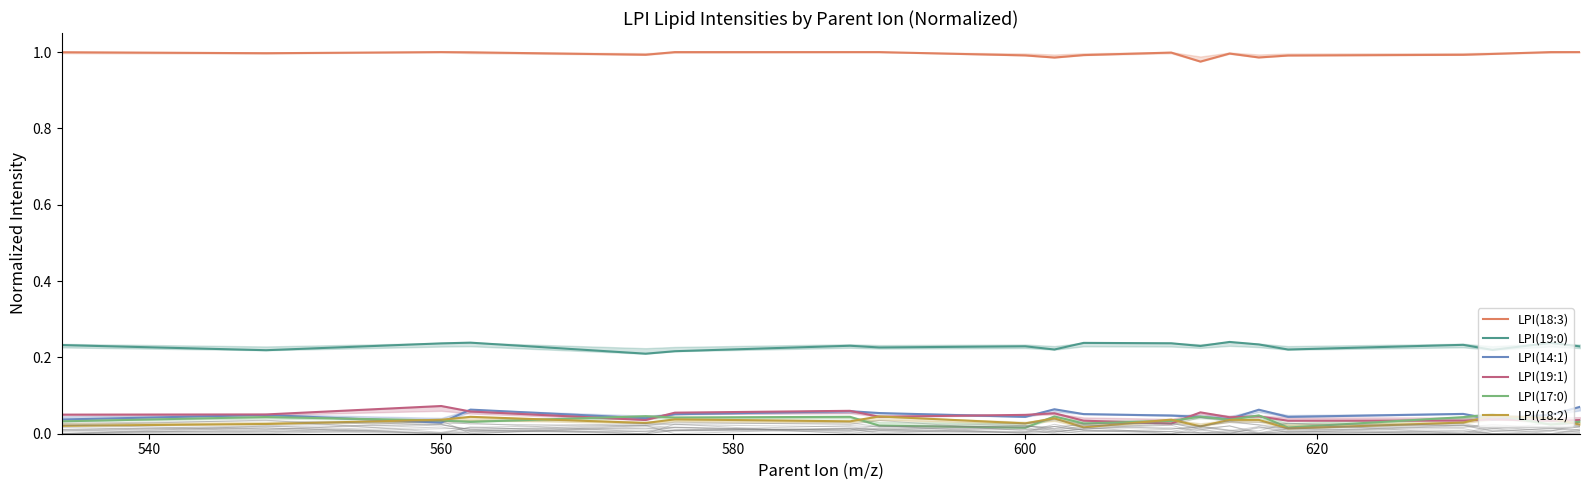

Reading left to right, transcribe all the data shown in this chart.

LPI(18:3): 1.0	1.0	1.0	1.0	1.0	1.0	1.0	1.0	1.0	1.0	1.0	1.0	1.0	1.0	1.0	1.0	1.0	1.0	1.0	1.0
LPI(19:0): 0.2	0.2	0.2	0.2	0.2	0.2	0.2	0.2	0.2	0.2	0.2	0.2	0.2	0.2	0.2	0.2	0.2	0.2	0.2	0.2
LPI(14:1): 0.0	0.0	0.0	0.1	0.0	0.1	0.1	0.1	0.0	0.1	0.1	0.0	0.0	0.0	0.1	0.0	0.1	0.0	0.0	0.1
LPI(19:1): 0.1	0.1	0.1	0.1	0.0	0.1	0.1	0.0	0.0	0.1	0.0	0.0	0.1	0.0	0.0	0.0	0.0	0.0	0.0	0.0
LPI(17:0): 0.0	0.0	0.0	0.0	0.0	0.0	0.0	0.0	0.0	0.0	0.0	0.0	0.0	0.0	0.0	0.0	0.0	0.1	0.0	0.0
LPI(18:2): 0.0	0.0	0.0	0.0	0.0	0.0	0.0	0.0	0.0	0.0	0.0	0.0	0.0	0.0	0.0	0.0	0.0	0.0	0.0	0.0